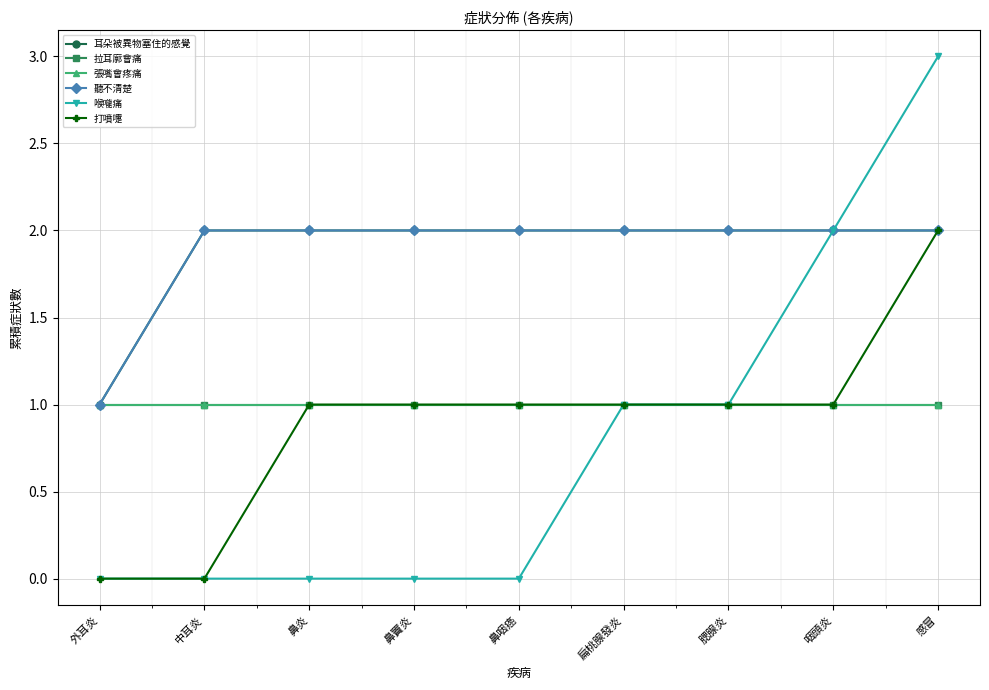

Does the chart have visible grid lines?

Yes